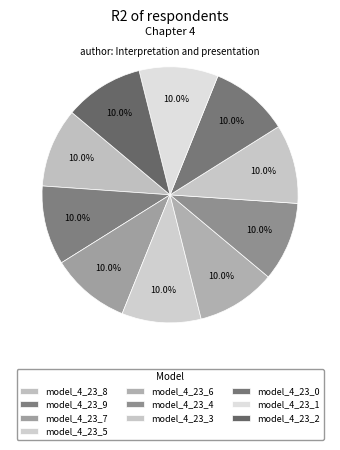

Which category has the smallest portion of the pie?

model_4_23_0